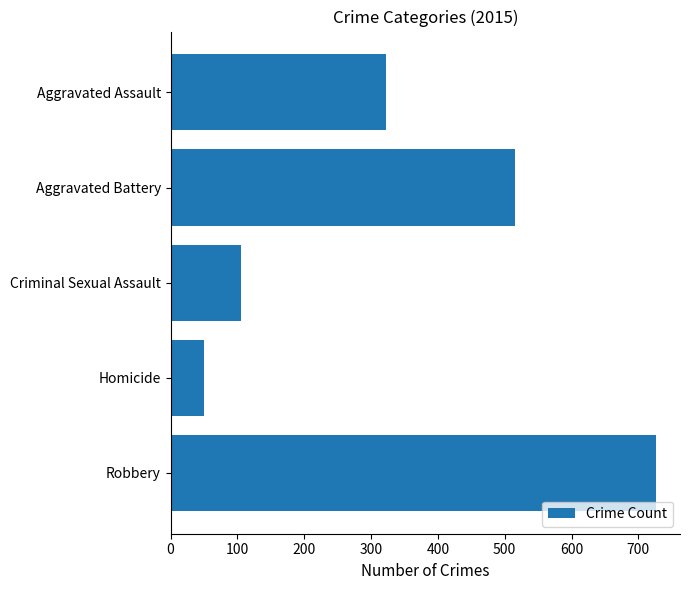

Between Homicide and Aggravated Battery, which is larger?

Aggravated Battery